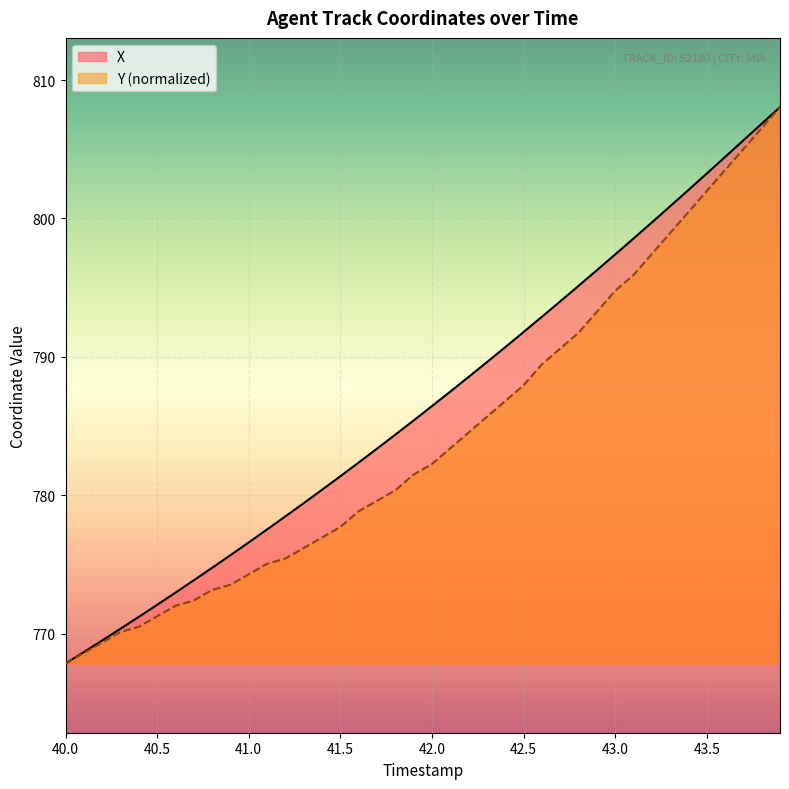

What is the label of the 15th point from the left?

41.4